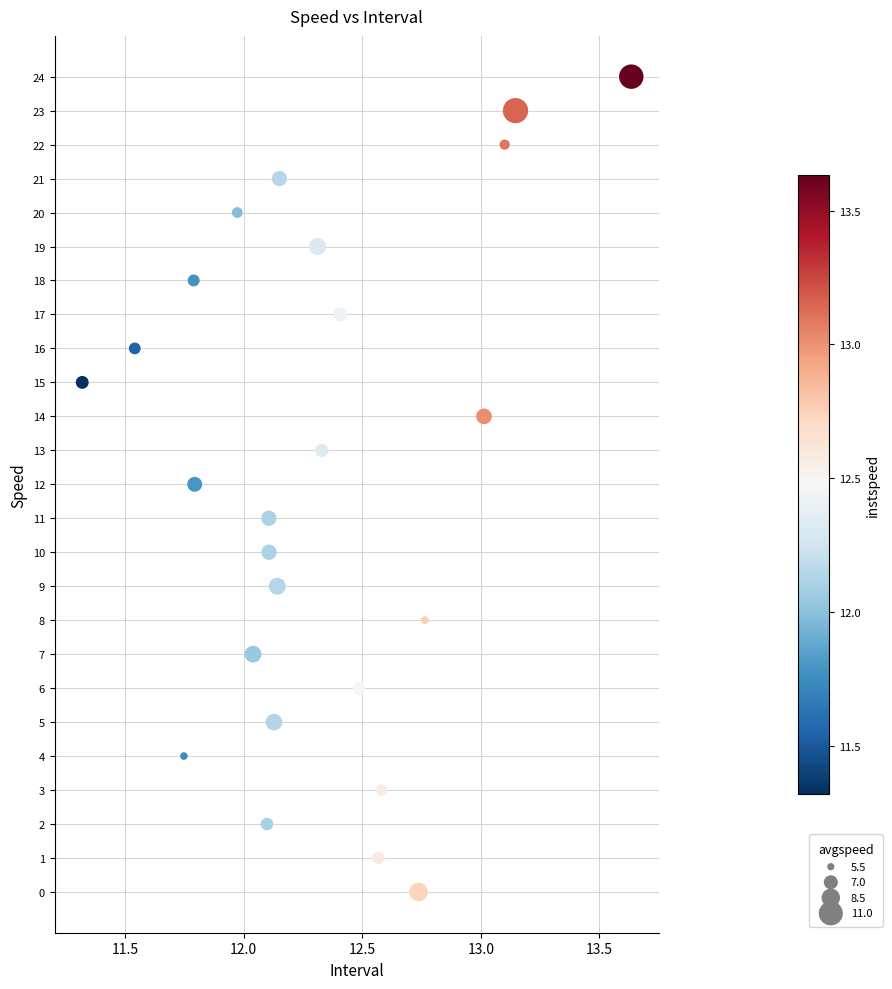

What is the range of Y values (max minus min)?

24